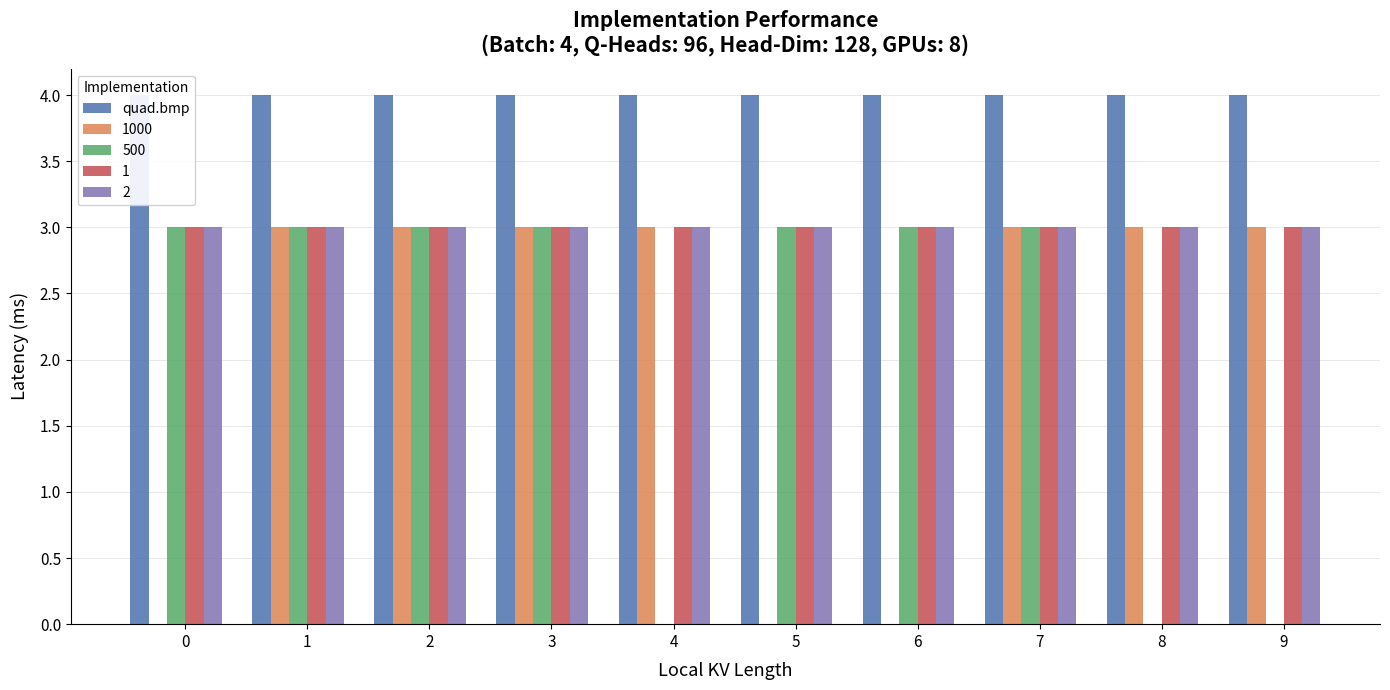

What is the value of the 3 bar at the 10th from the left?

3